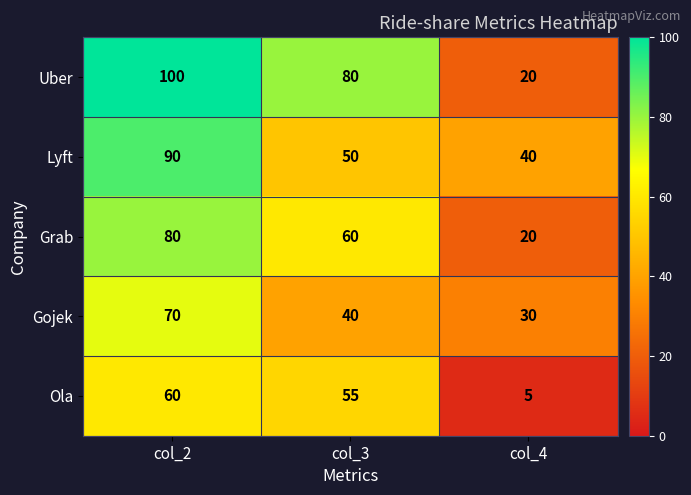

At which category is the sum across all series the highest?

col_2